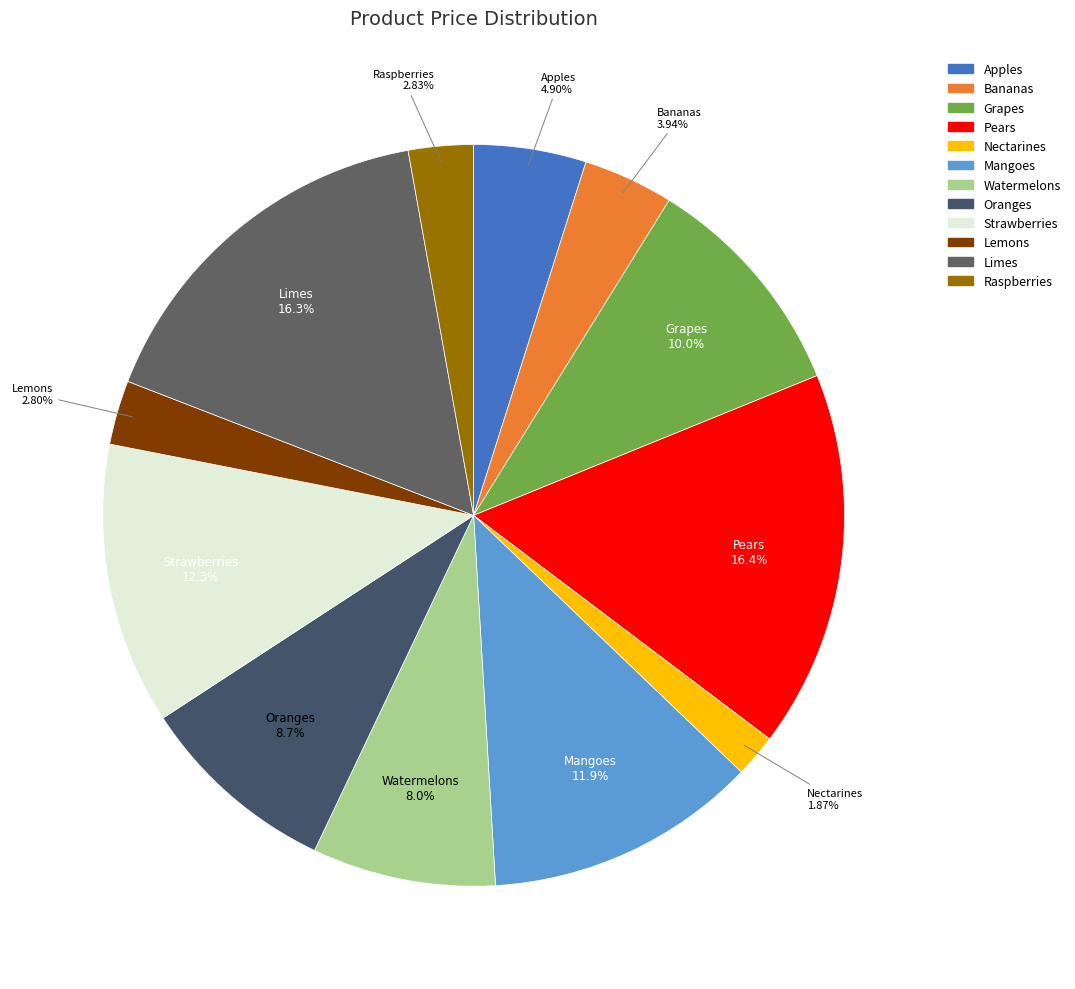

What percentage do Strawberries and Grapes together represent?

22.3%